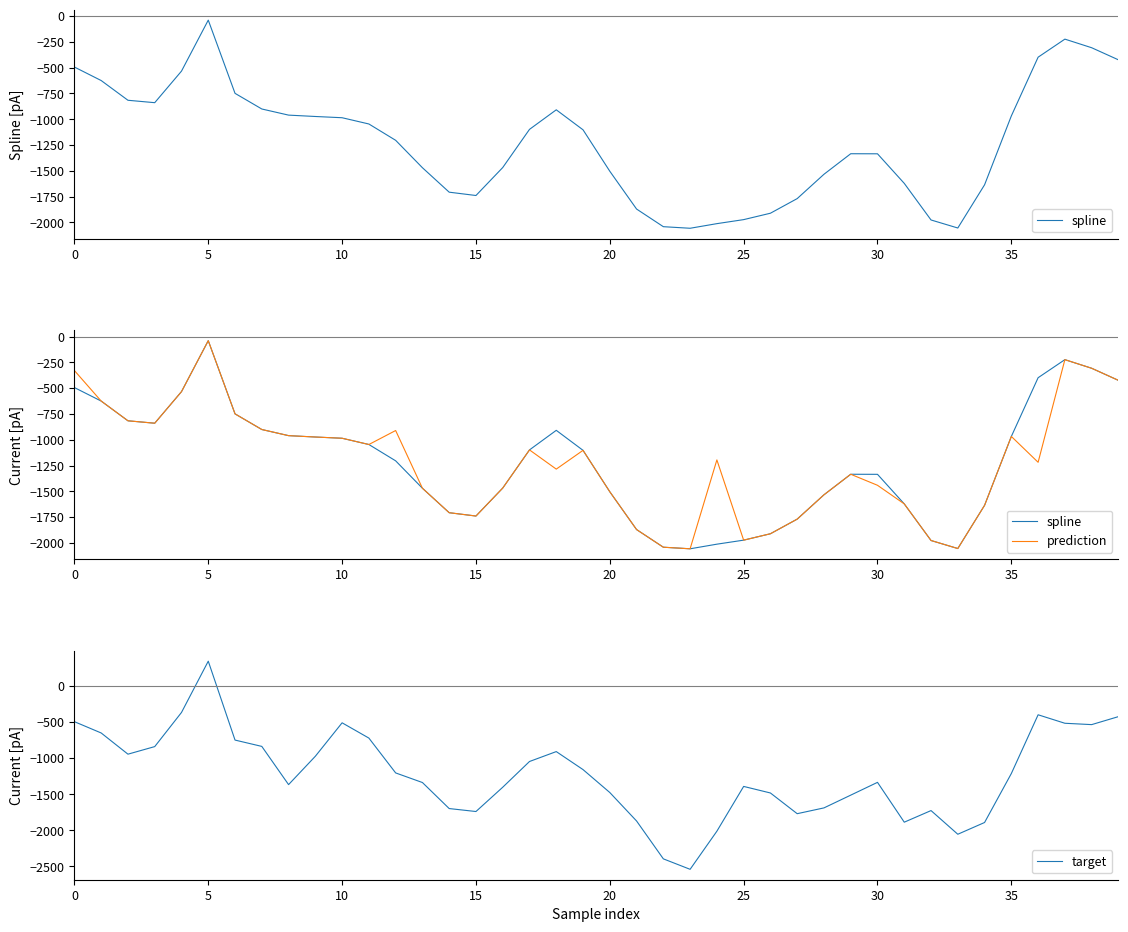

What are all the series names shown in the legend?

spline, prediction, target